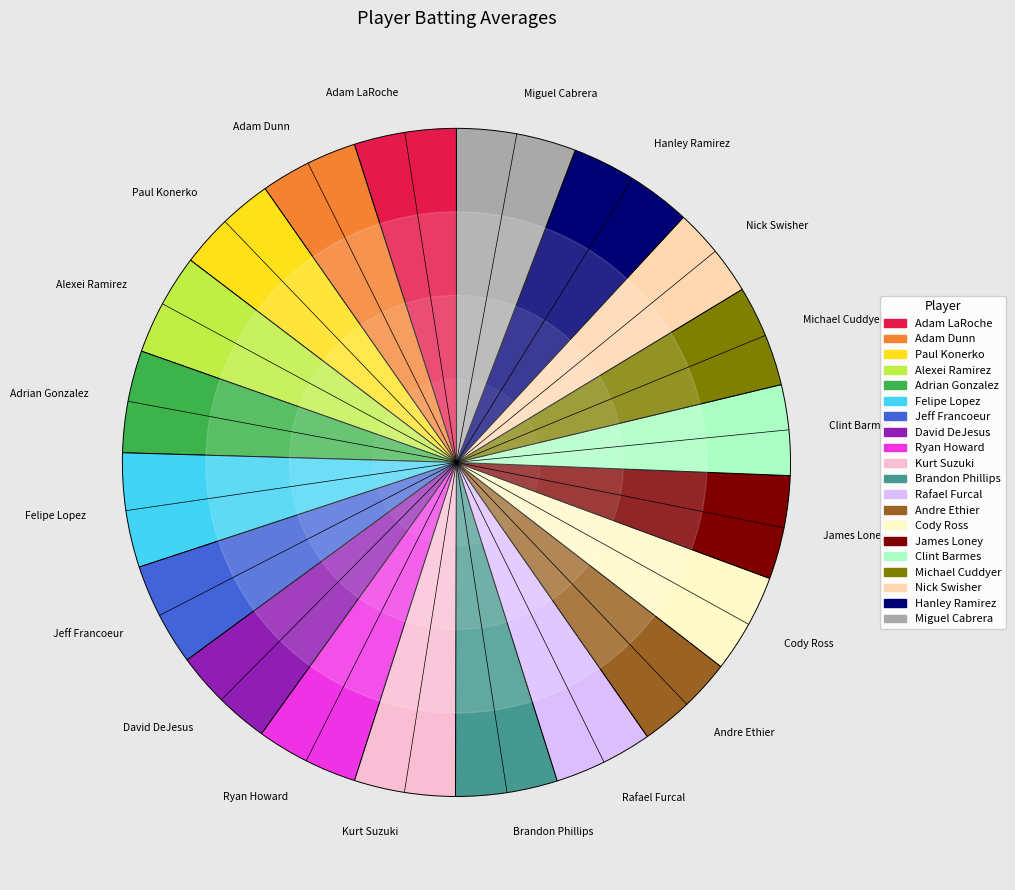

Is there a majority slice in this chart?

No